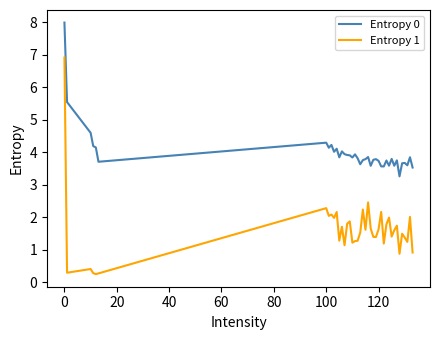

List the series in order of their peak value, lowest first.

Entropy 1, Entropy 0